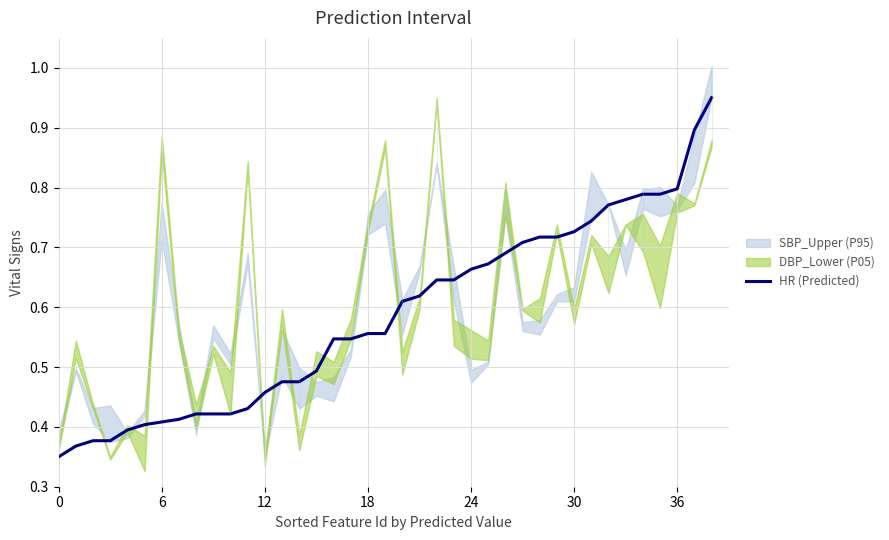

What is the change in value from 15 to 23?

+0.2